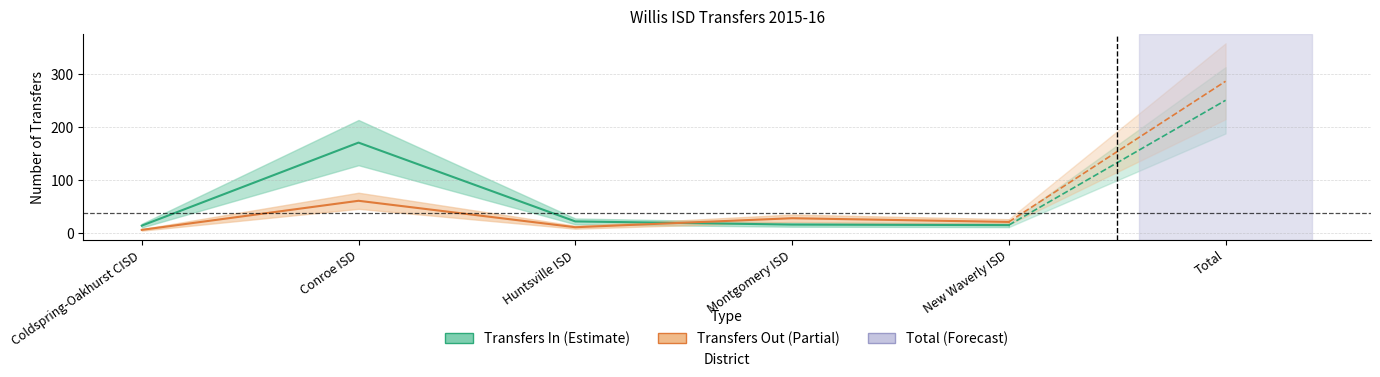

Reading left to right, what are all the values shown in this chart?

Transfers In: 14	171	22	16	15	251
Transfers Out: 6	61	11	28	21	287